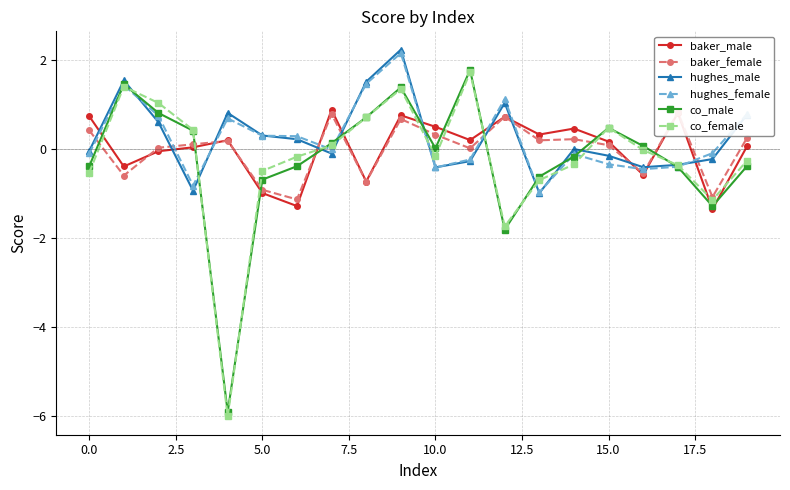

What is the total value across all series at 15?

0.7